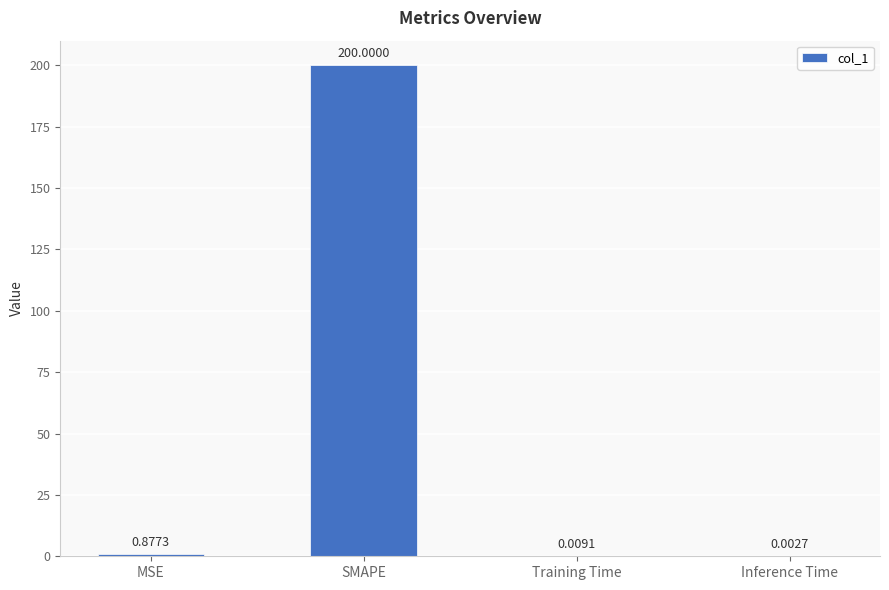

Which label corresponds to the largest value in the chart?

SMAPE